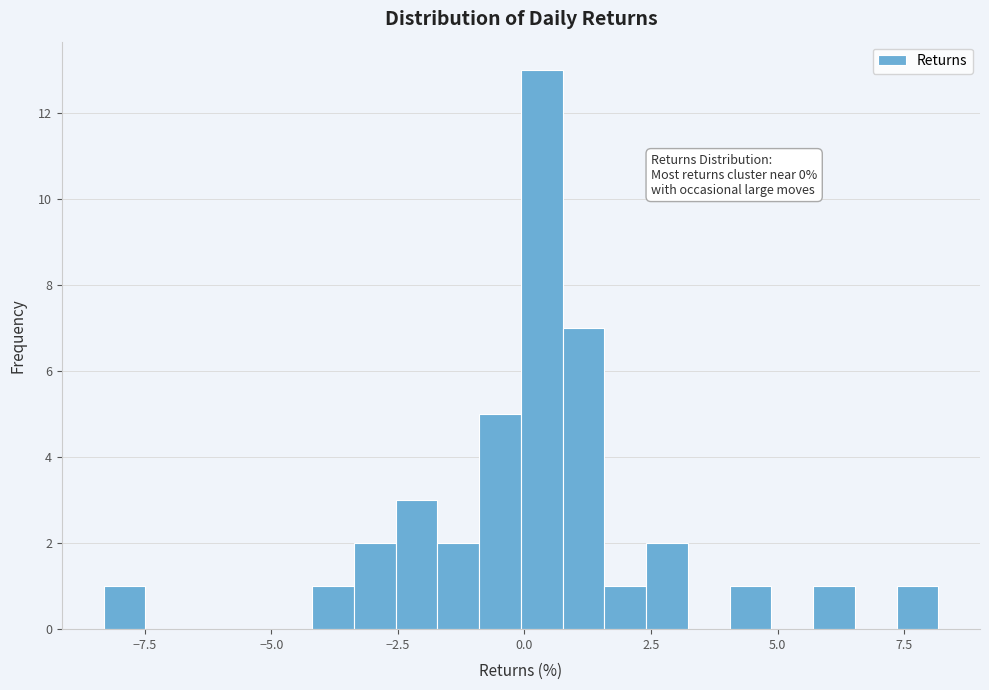

Read against the x-axis, roughly where is the centre of the tallest bar?

0.5